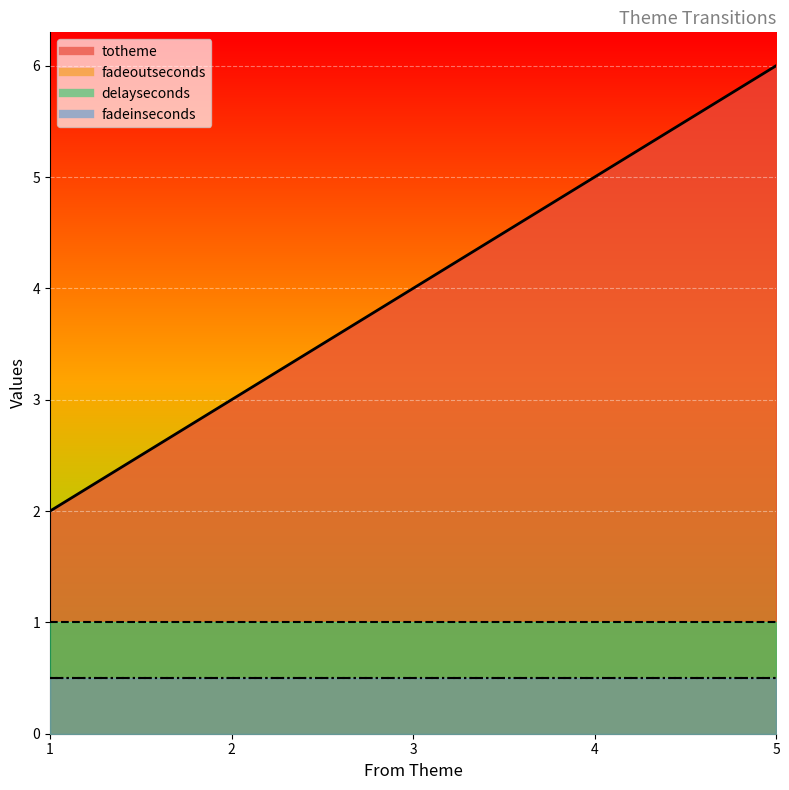

What is the sum of the delayseconds values at 1 and 5?

2.0